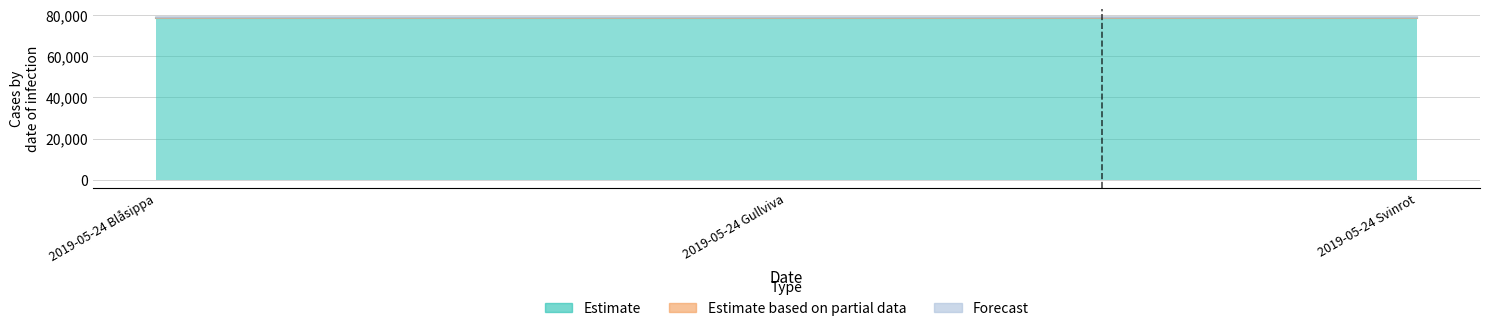

How many values in the Estimate based on partial data series are below 78702?

1